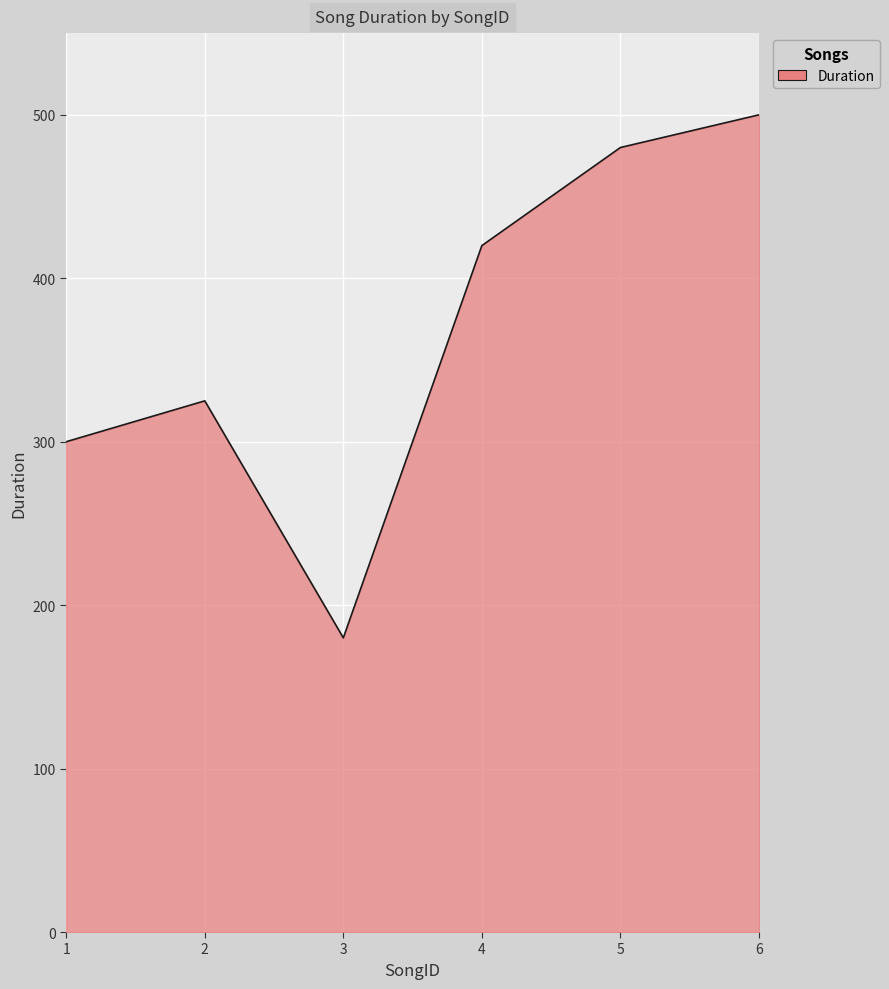

True or false: the data shows 480 at 5.

True